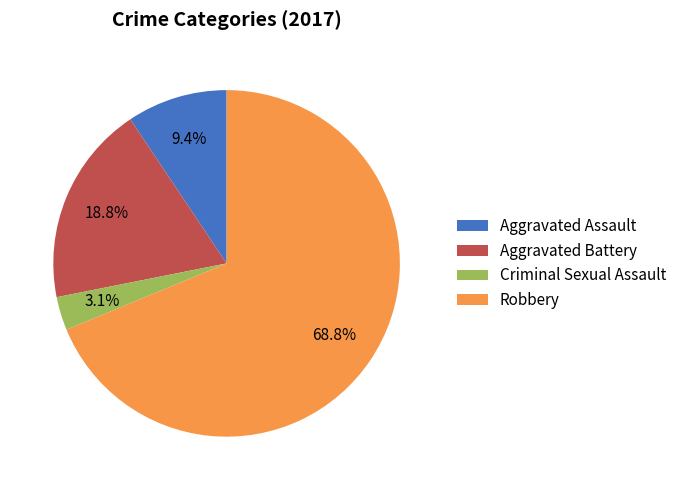

To the nearest percent, what is the difference between the largest and smallest slice percentages?

66%